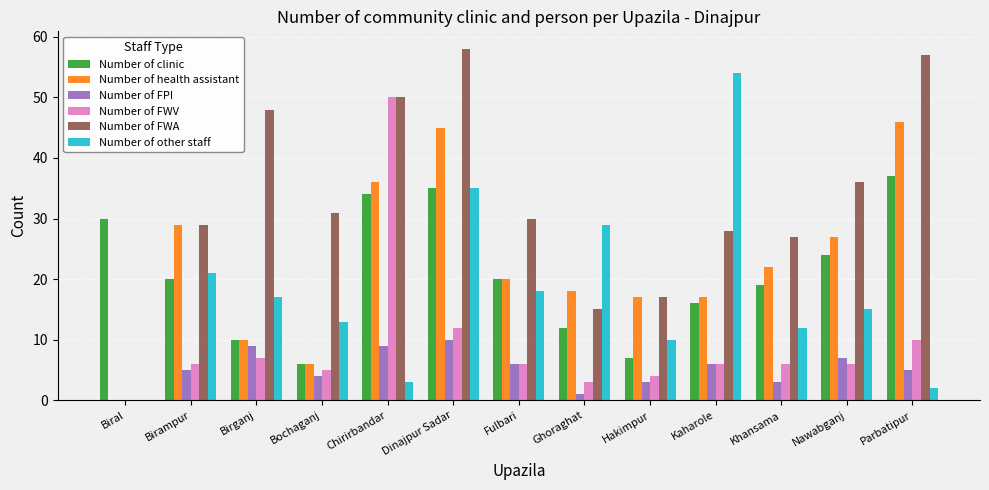

Where does the Number of FWA series first go above 30?

Birganj